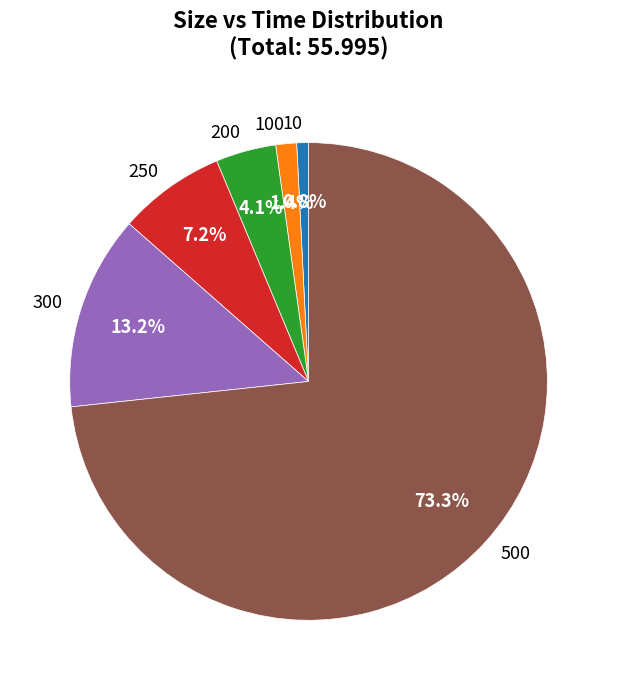

To the nearest percent, what is the difference between the 250 and 500 slice percentages?

66%